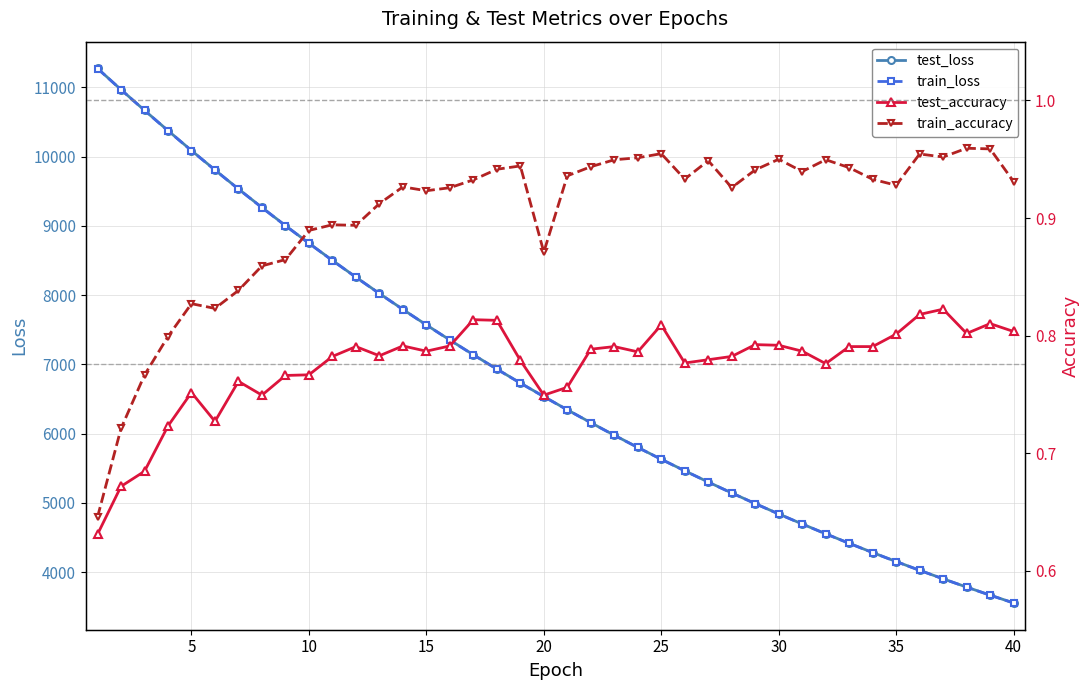

What is the difference between the maximum and minimum values in the train_loss series?

7717.5